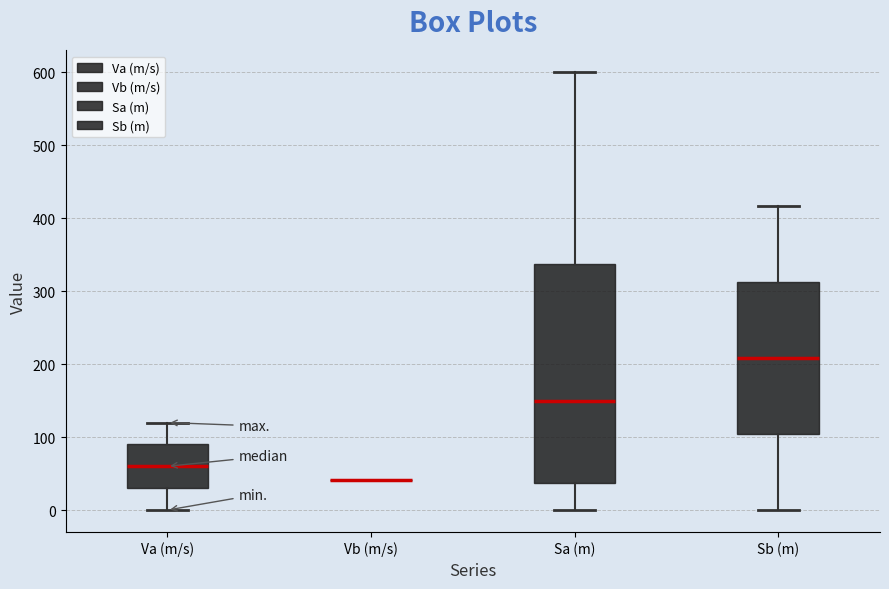

Where does the median line of the box for Sa (m) sit on the y-axis? The values are not printed on the chart, so give them approximately, as read against the axis.

150